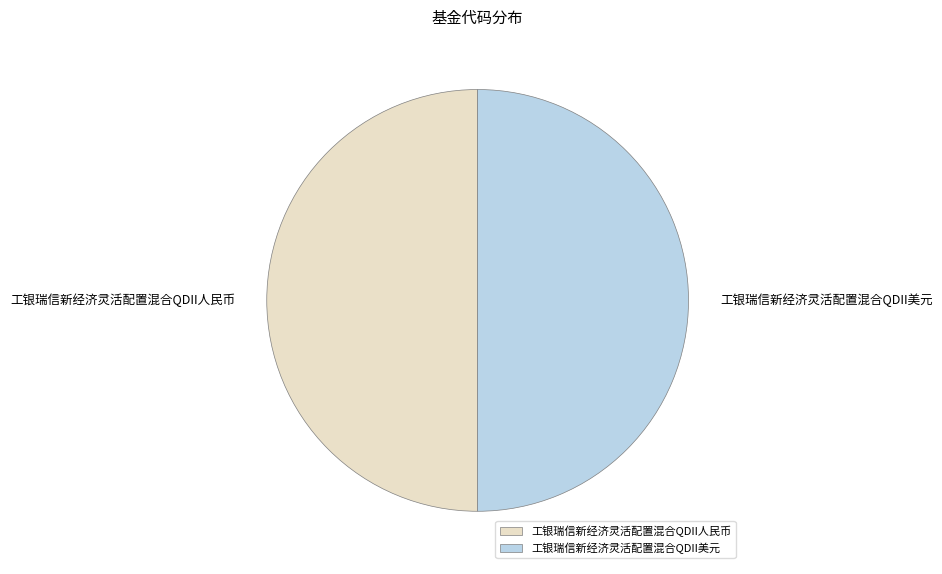

Approximately how many times larger is the value at 工银瑞信新经济灵活配置混合QDII人民币 compared to 工银瑞信新经济灵活配置混合QDII美元?

1.0